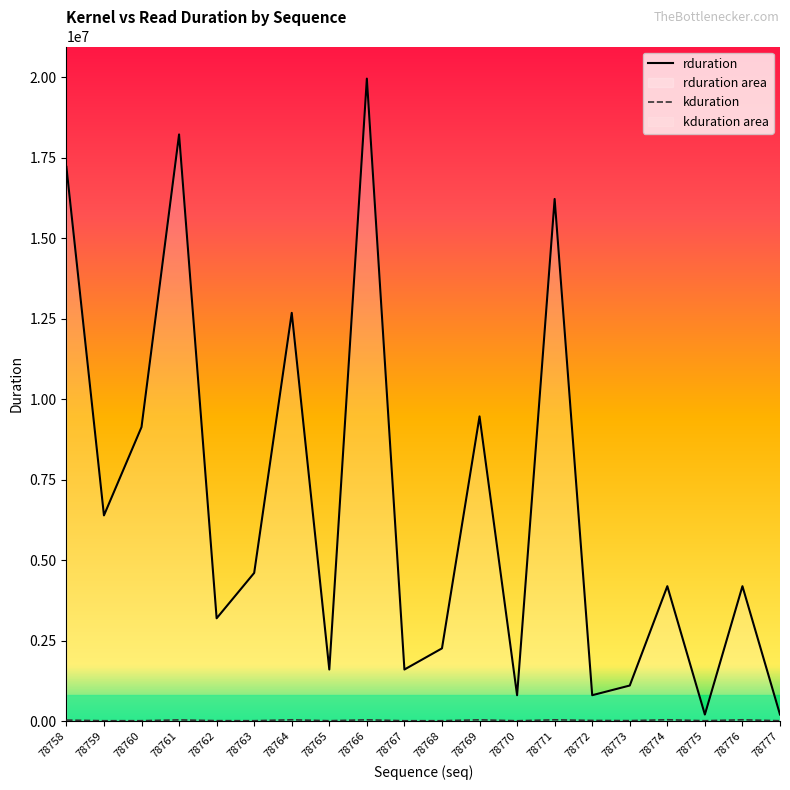

What is the spread (max minus min) of values at 78772?

783712